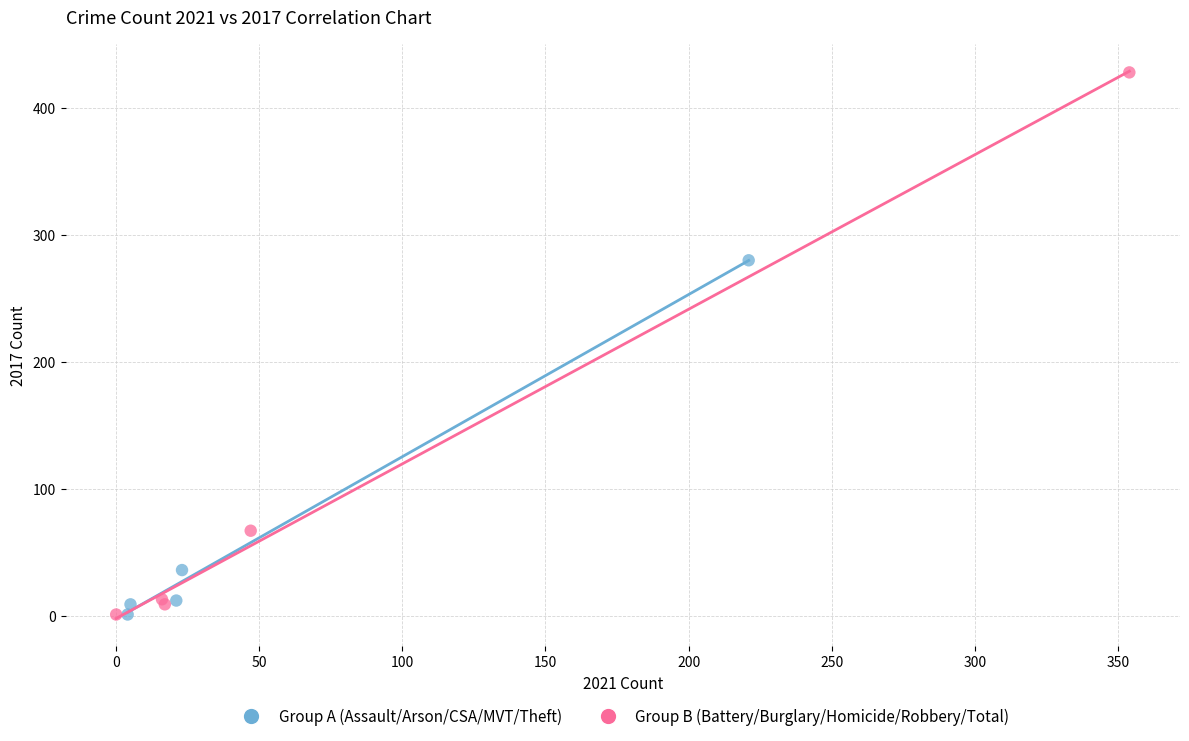

Which series reaches the maximum Y coordinate?

Group B (Battery/Burglary/Homicide/Robbery/Total)